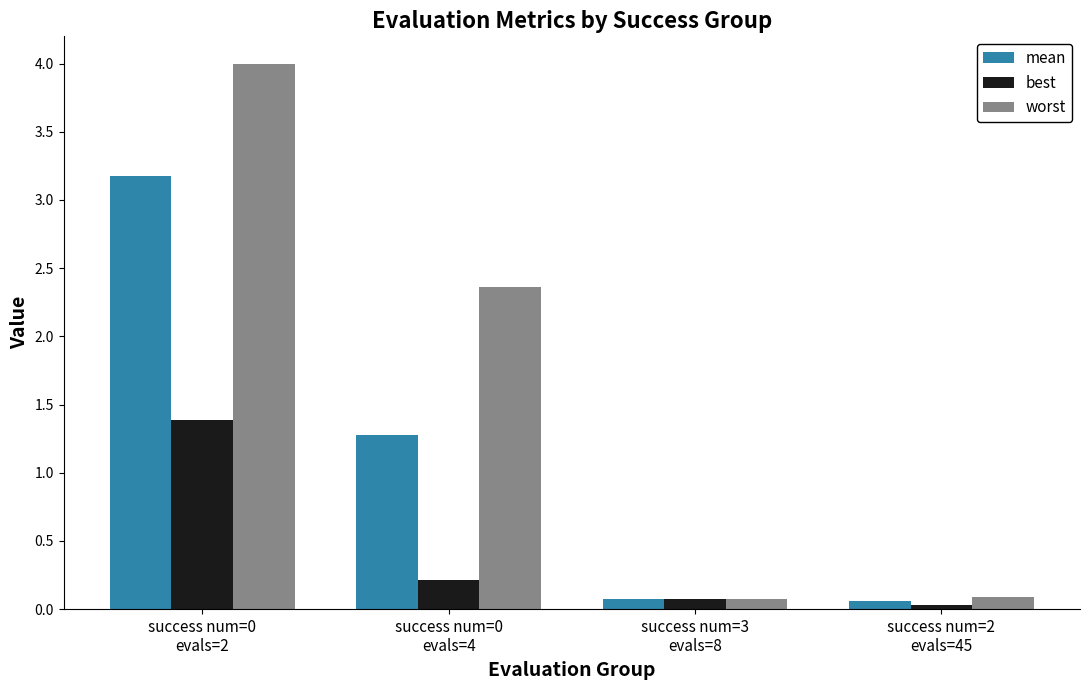

Which series has the largest total across all categories?

worst